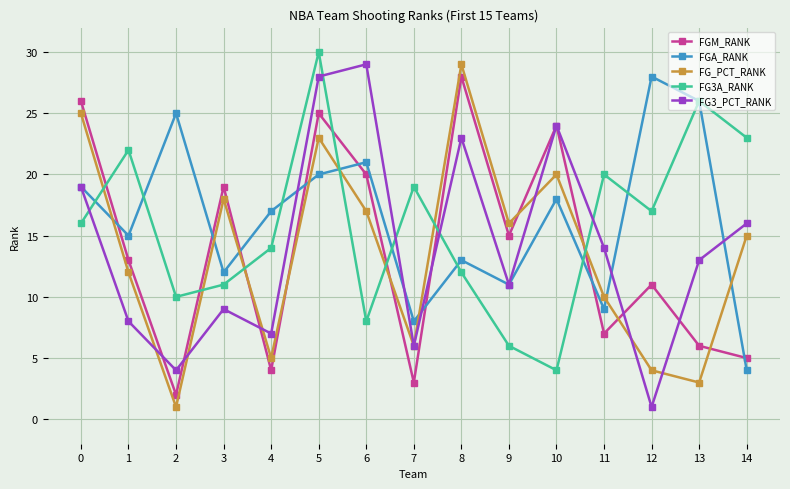

Reading left to right, transcribe all the data shown in this chart.

FGM_RANK: 0=26	1=13	2=2	3=19	4=4	5=25	6=20	7=3	8=28	9=15	10=24	11=7	12=11	13=6	14=5
FGA_RANK: 0=19	1=15	2=25	3=12	4=17	5=20	6=21	7=8	8=13	9=11	10=18	11=9	12=28	13=26	14=4
FG_PCT_RANK: 0=25	1=12	2=1	3=18	4=5	5=23	6=17	7=6	8=29	9=16	10=20	11=10	12=4	13=3	14=15
FG3A_RANK: 0=16	1=22	2=10	3=11	4=14	5=30	6=8	7=19	8=12	9=6	10=4	11=20	12=17	13=26	14=23
FG3_PCT_RANK: 0=19	1=8	2=4	3=9	4=7	5=28	6=29	7=6	8=23	9=11	10=24	11=14	12=1	13=13	14=16